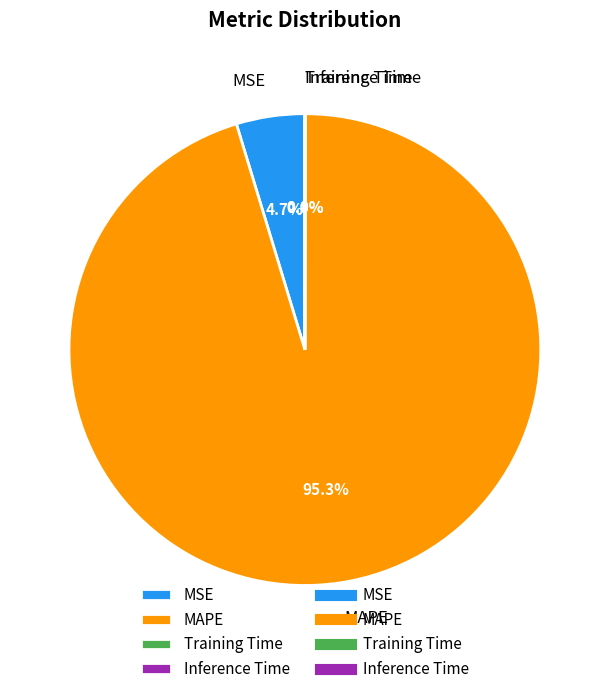

The MSE slice represents 11% of the pie. True or false?

False